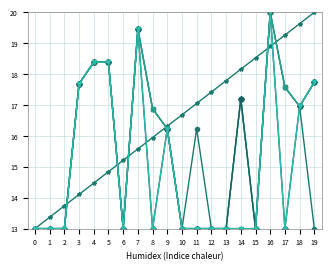

Is this an area chart (filled region under the line)?

No